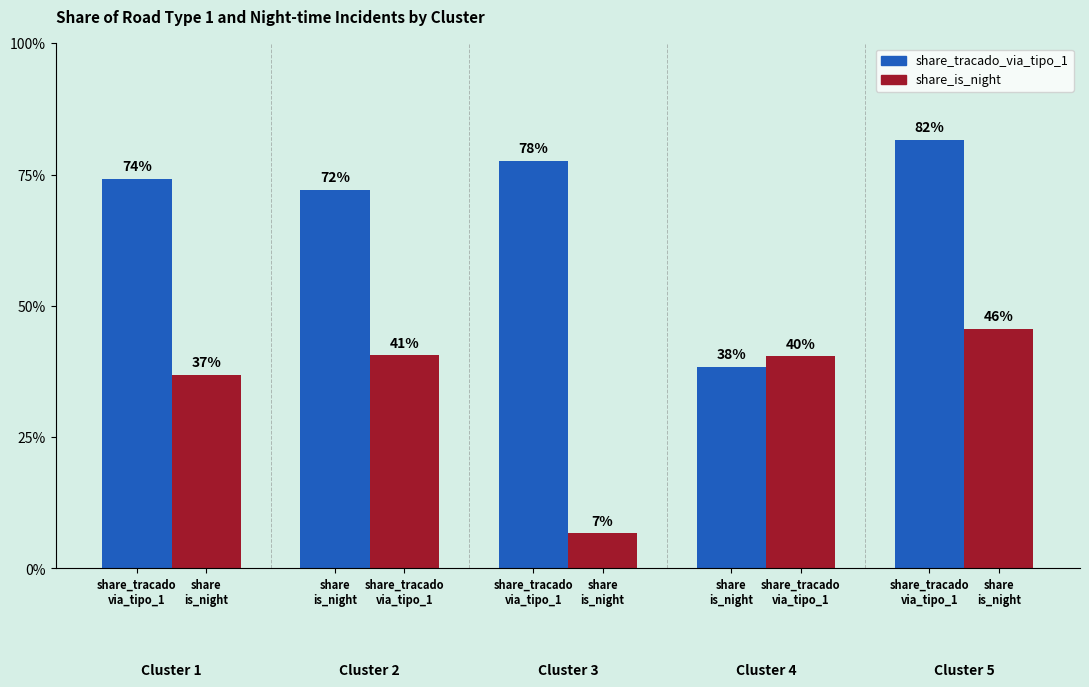

Does the chart contain any negative values?

No